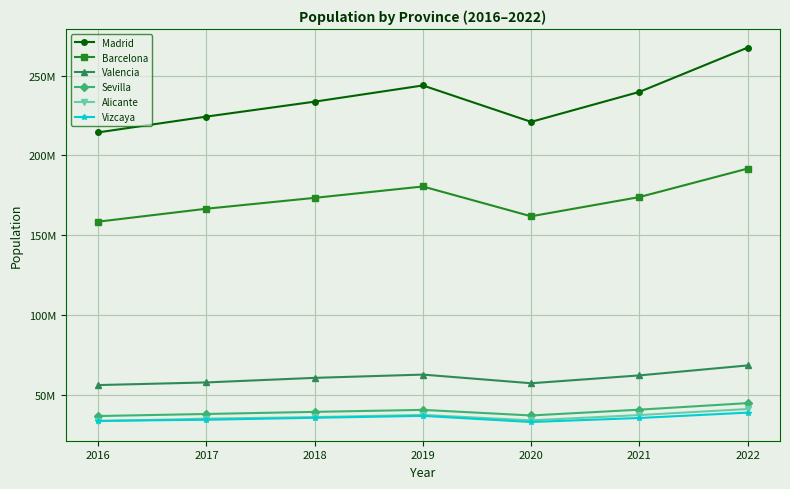

What is the difference between the maximum and minimum values in the Valencia series?

12303439